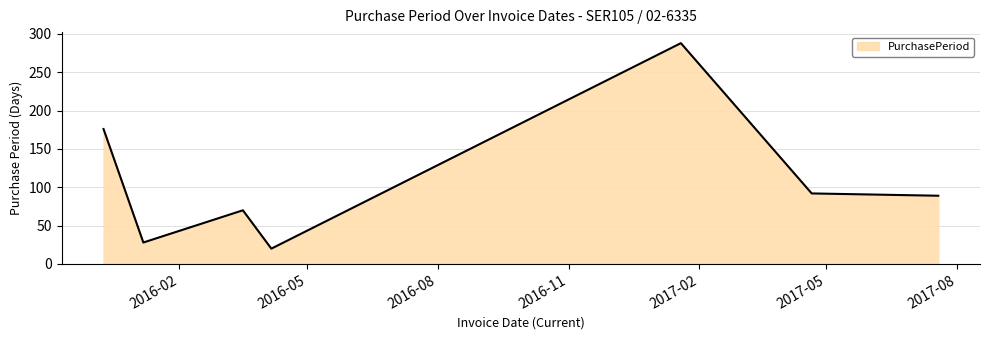

True or false: there are more than 0 points higher than both neighbors.

True